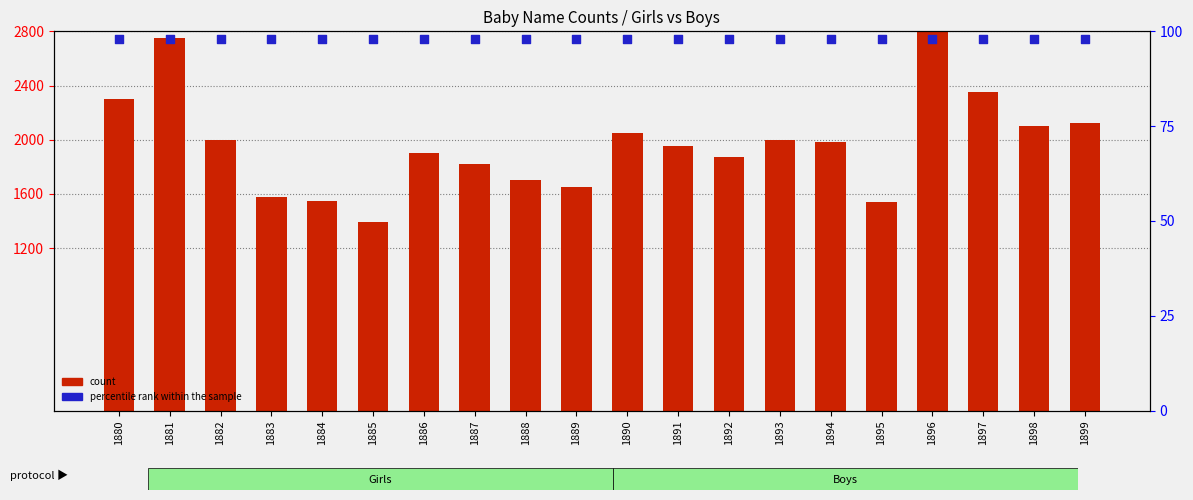

Which series contains the lowest Y value?

percentile rank within the sample